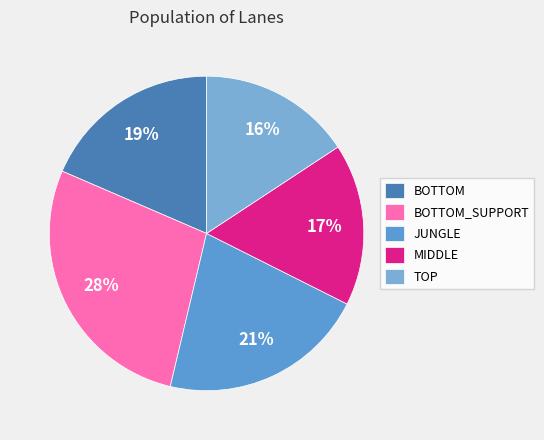

How many slices are in this pie chart?

5